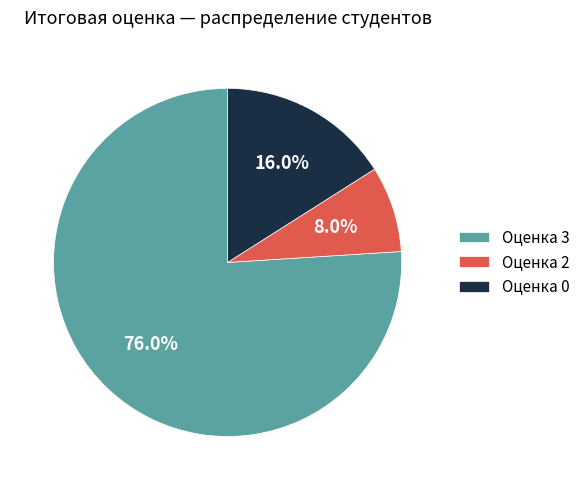

To the nearest percent, what is the difference between the largest and smallest slice percentages?

68%